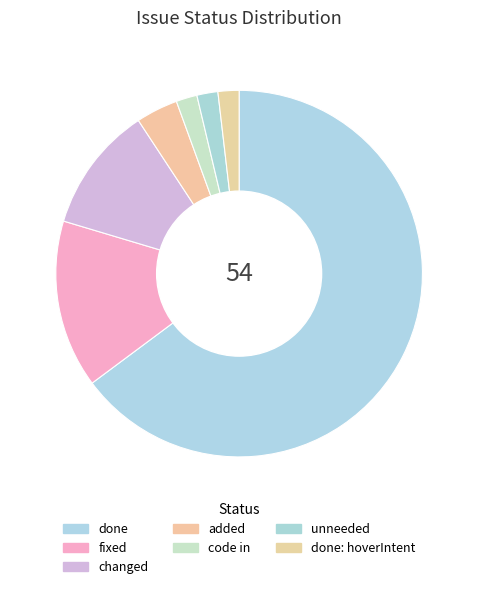

How many slices are in this pie chart?

7